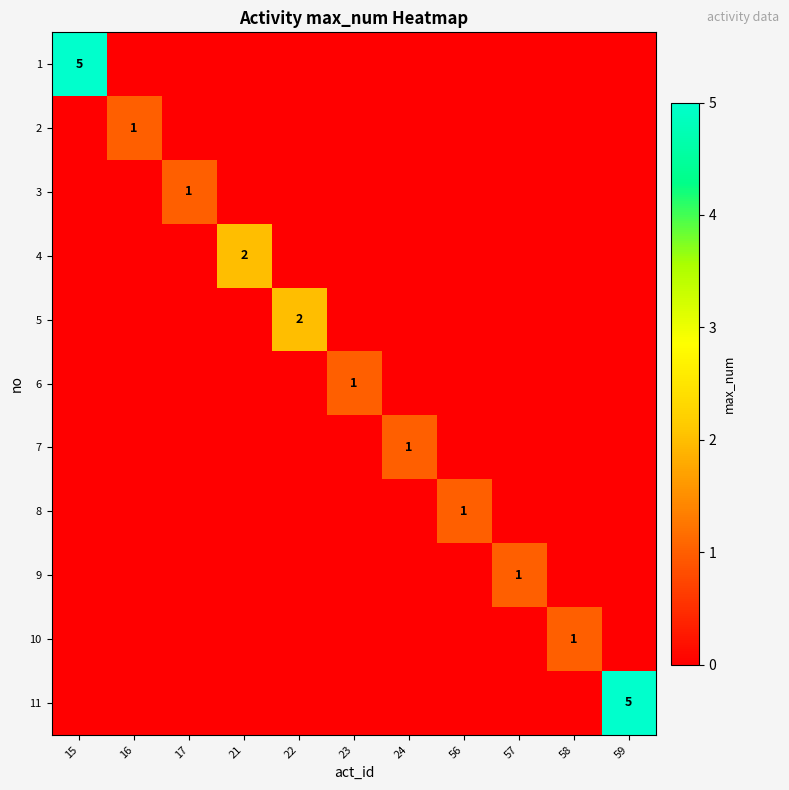

The value of 5 at 22 is 3. True or false?

False